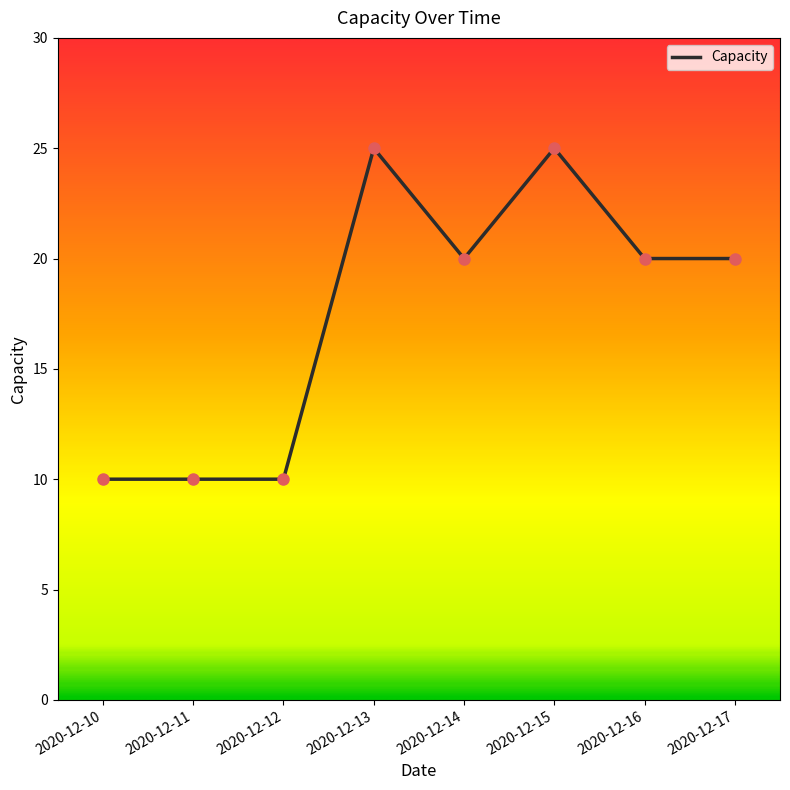

Which has a higher value, 2020-12-10 or 2020-12-13?

2020-12-13